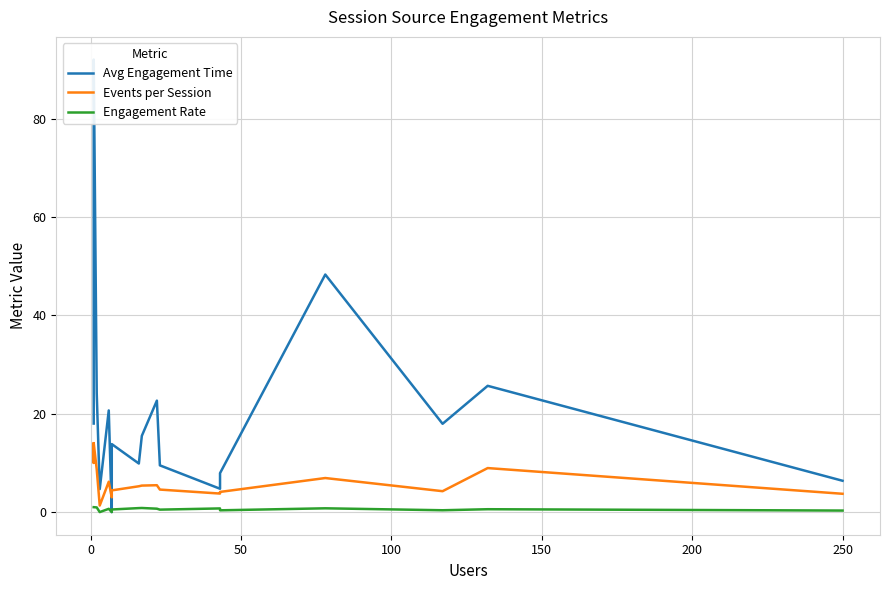

What is the sum of all Events per Session values?

114.0